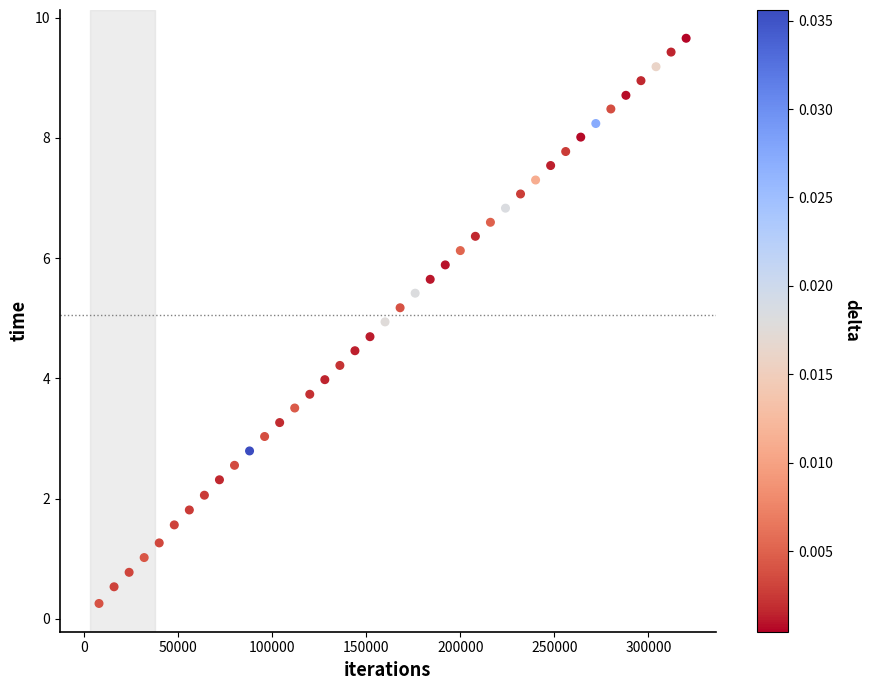

What is the range of X values (max minus min)?

312000.0